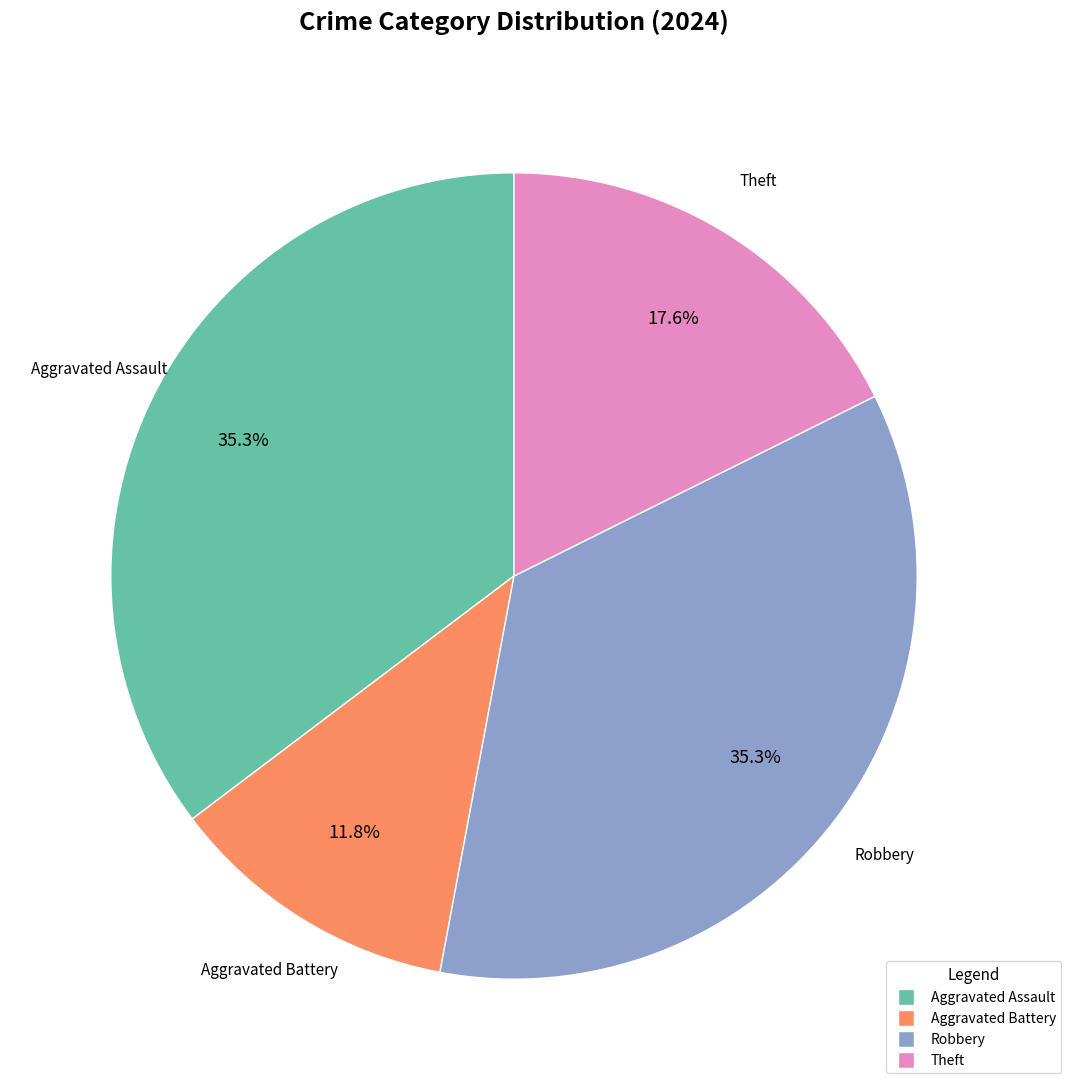

Does Theft account for over 50% of the chart?

No